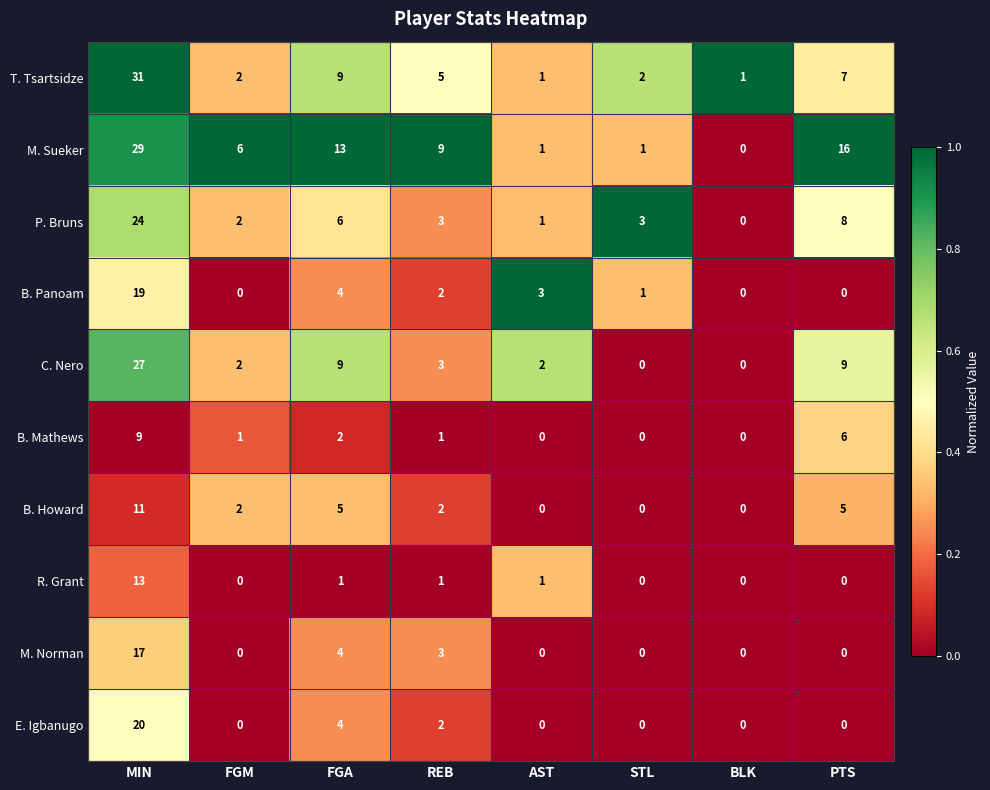

What is the difference between the second highest and second lowest values in the E. Igbanugo series?

4